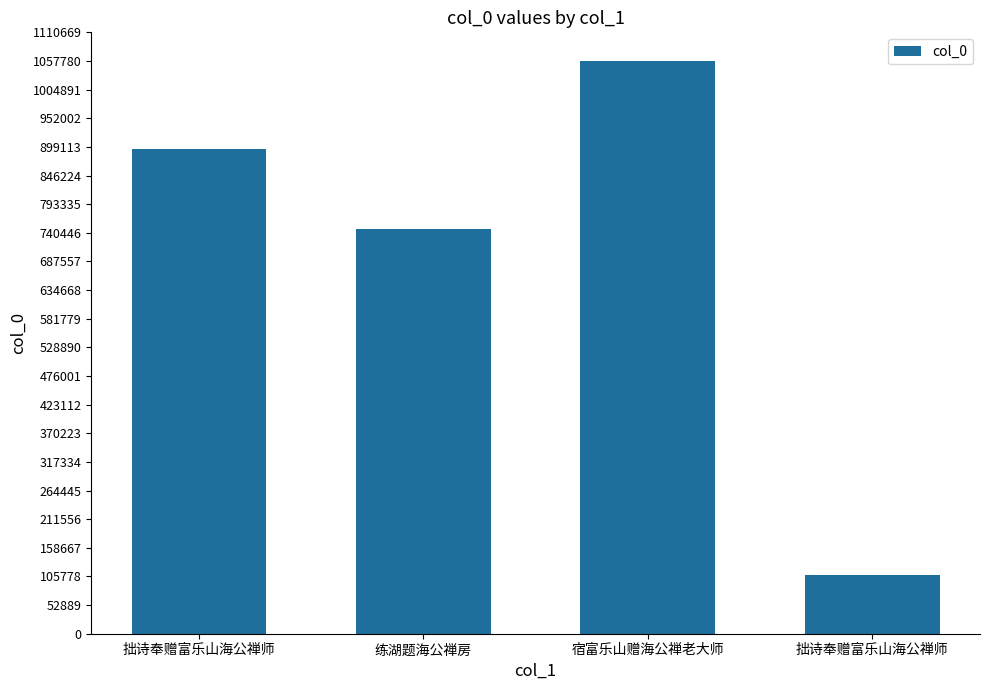

What is the sum of all values?

2809929